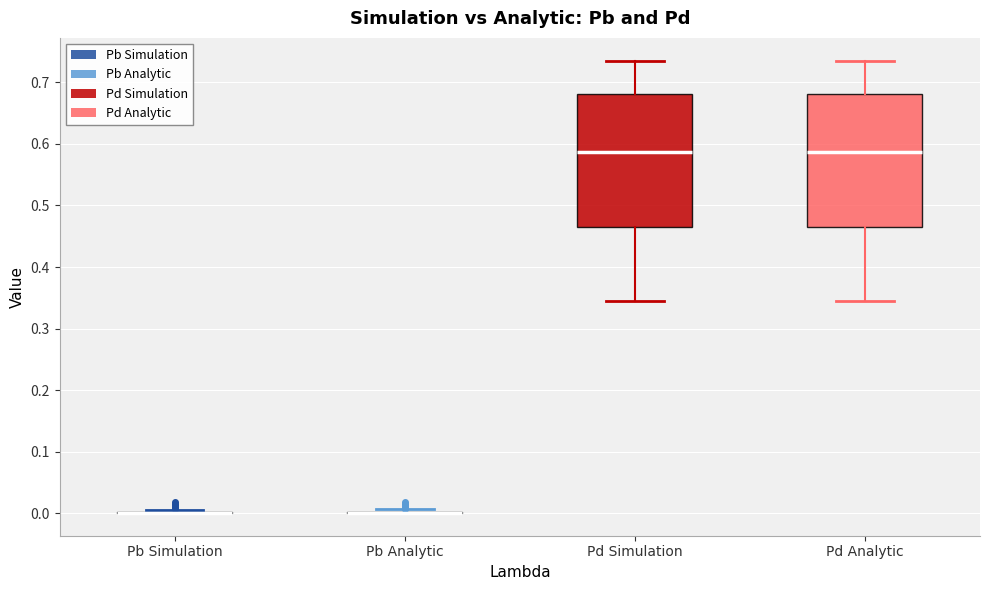

Reading left to right, read every box against the y-axis: the position of its median line, the range the box covers, and the ends of its whiskers. The values are not printed on the chart, so give them approximately, as read against the axis.

Pb Simulation: box collapsed to a line at 0.00, whiskers 0.00 to 0.01
Pb Analytic: box collapsed to a line at 0.00, whiskers 0.00 to 0.01
Pd Simulation: median 0.59, box 0.47 to 0.68, whiskers 0.34 to 0.74
Pd Analytic: median 0.59, box 0.47 to 0.68, whiskers 0.34 to 0.74